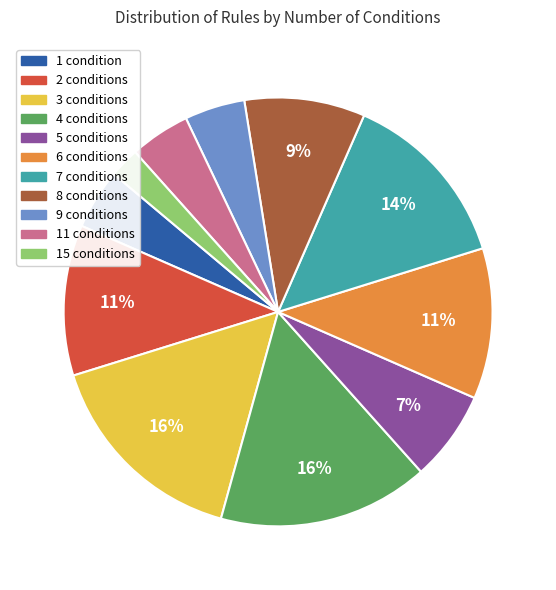

To the nearest percent, what percentage of the pie is 15 conditions?

2%